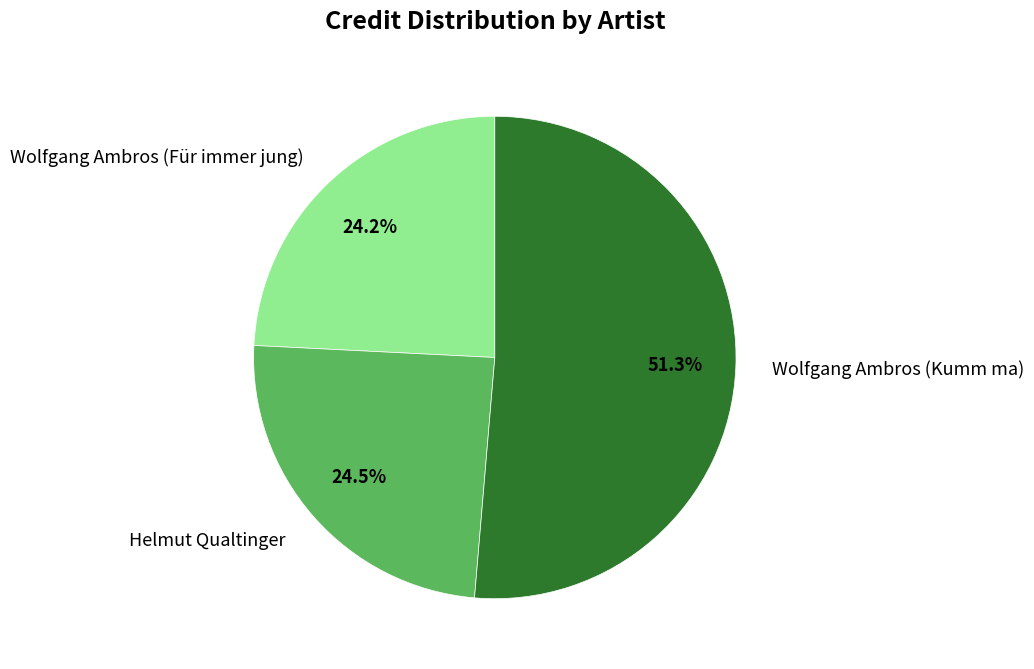

Is it true that Wolfgang Ambros (Kumm ma) is 51% of the pie?

True